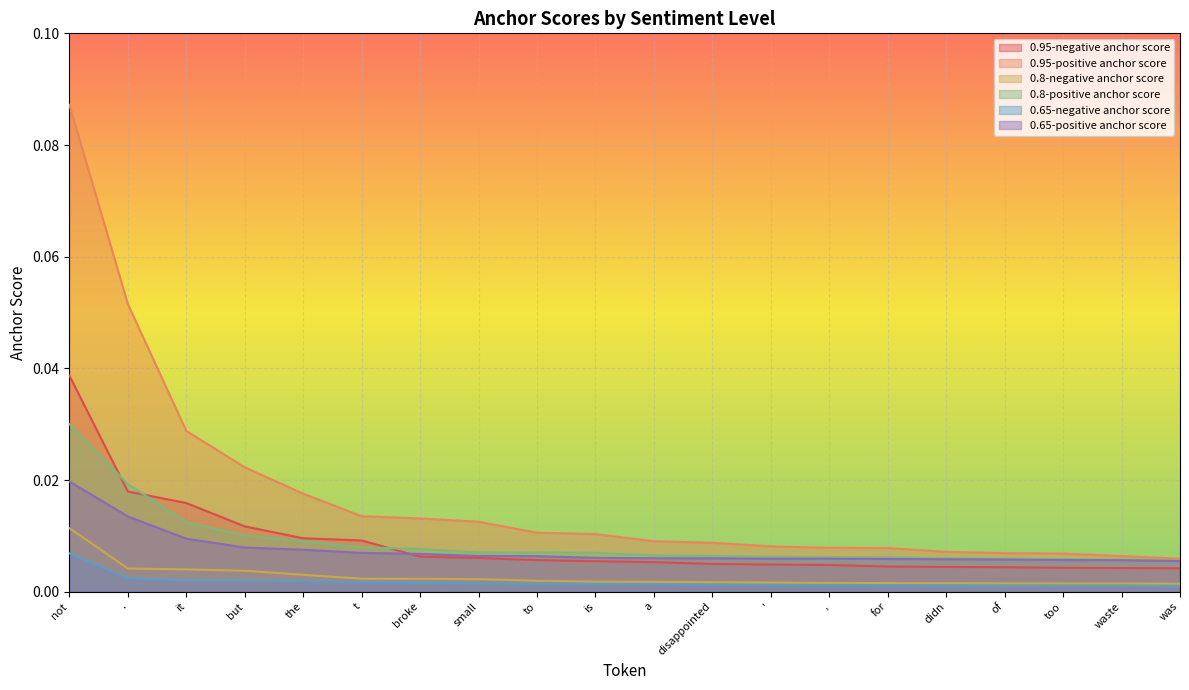

The value of 0.8-positive anchor score at but is 0.0. True or false?

True